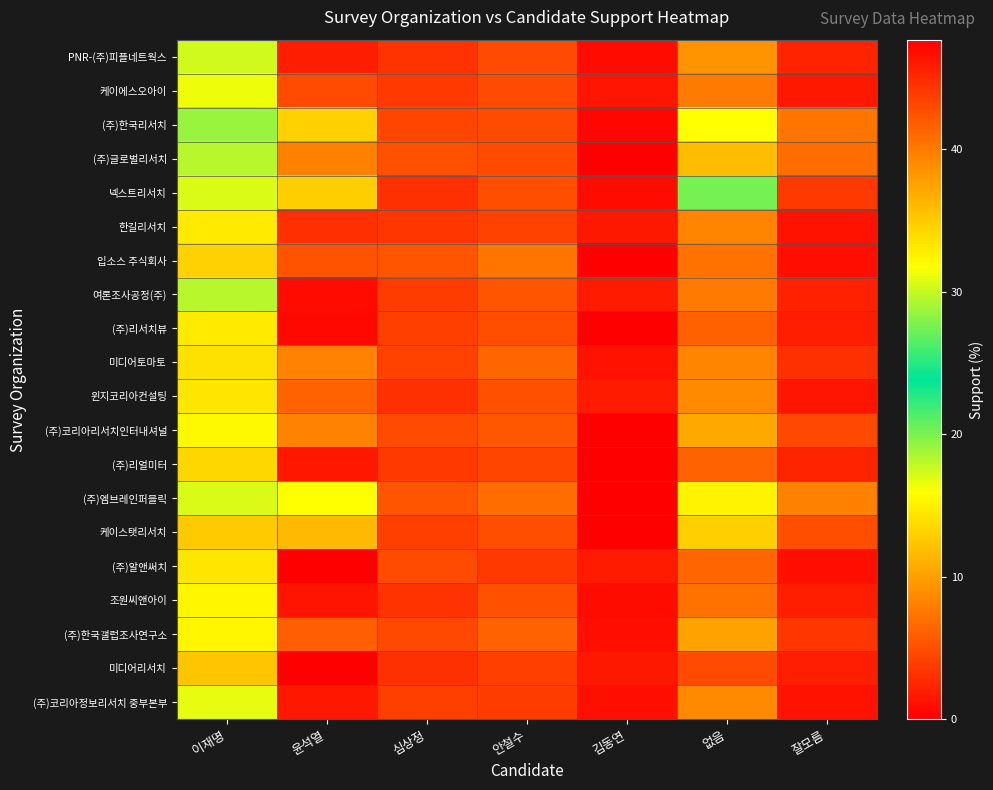

Reading right to left, transcribe all the data shown in this chart.

PNR-(주)피플네트웍스: 잘모름=2.3	없음=9.2	김동연=0.9	안철수=4.7	심상정=3.2	윤석열=45.8	이재명=30.3
케이에스오아이: 잘모름=1.5	없음=7.7	김동연=1.4	안철수=4.7	심상정=3.7	윤석열=43.0	이재명=31.2
(주)한국리서치: 잘모름=7.4	없음=16.0	김동연=0.5	안철수=4.8	심상정=4.4	윤석열=34.6	이재명=28.6
(주)글로벌리서치: 잘모름=6.8	없음=11.8	김동연=0.0	안철수=4.8	심상정=5.1	윤석열=39.6	이재명=29.6
넥스트리서치: 잘모름=3.7	없음=20.2	김동연=0.9	안철수=4.9	심상정=3.0	윤석열=34.7	이재명=30.7
한길리서치: 잘모름=1.2	없음=8.3	김동연=1.6	안철수=4.2	심상정=3.4	윤석열=44.6	이재명=33.0
입소스 주식회사: 잘모름=1.0	없음=7.1	김동연=0.0	안철수=7.4	심상정=5.4	윤석열=42.3	이재명=34.5
여론조사공정(주): 잘모름=2.2	없음=7.7	김동연=1.7	안철수=5.3	심상정=3.8	윤석열=46.8	이재명=29.6
(주)리서치뷰: 잘모름=2.0	없음=6.0	김동연=0.0	안철수=5.0	심상정=4.0	윤석열=47.0	이재명=33.0
미디어토마토: 잘모름=3.0	없음=8.2	김동연=1.2	안철수=6.5	심상정=4.1	윤석열=39.4	이재명=33.7
윈지코리아컨설팅: 잘모름=1.4	없음=8.7	김동연=1.7	안철수=5.2	심상정=3.0	윤석열=41.4	이재명=33.2
(주)코리아리서치인터내셔널: 잘모름=4.6	없음=10.5	김동연=0.0	안철수=5.5	심상정=4.8	윤석열=39.5	이재명=32.2
(주)리얼미터: 잘모름=2.4	없음=6.2	김동연=0.0	안철수=4.3	심상정=3.7	윤석열=46.2	이재명=34.2
(주)엠브레인퍼블릭: 잘모름=8.1	없음=15.2	김동연=0.0	안철수=6.8	심상정=5.3	윤석열=31.8	이재명=30.6
케이스탯리서치: 잘모름=5.0	없음=13.0	김동연=0.0	안철수=5.0	심상정=4.0	윤석열=36.0	이재명=35.0
(주)알앤써치: 잘모름=1.0	없음=6.5	김동연=1.8	안철수=3.7	심상정=4.7	윤석열=47.7	이재명=33.3
조원씨앤아이: 잘모름=2.0	없음=7.2	김동연=0.8	안철수=5.1	심상정=3.2	윤석열=46.3	이재명=32.3
(주)한국갤럽조사연구소: 잘모름=3.5	없음=10.1	김동연=1.0	안철수=6.3	심상정=4.5	윤석열=41.7	이재명=32.4
미디어리서치: 잘모름=1.9	없음=4.7	김동연=1.5	안철수=4.0	심상정=3.0	윤석열=47.6	이재명=35.4
(주)코리아정보리서치 중부본부: 잘모름=1.2	없음=8.7	김동연=1.0	안철수=3.9	심상정=4.0	윤석열=46.1	이재명=31.1